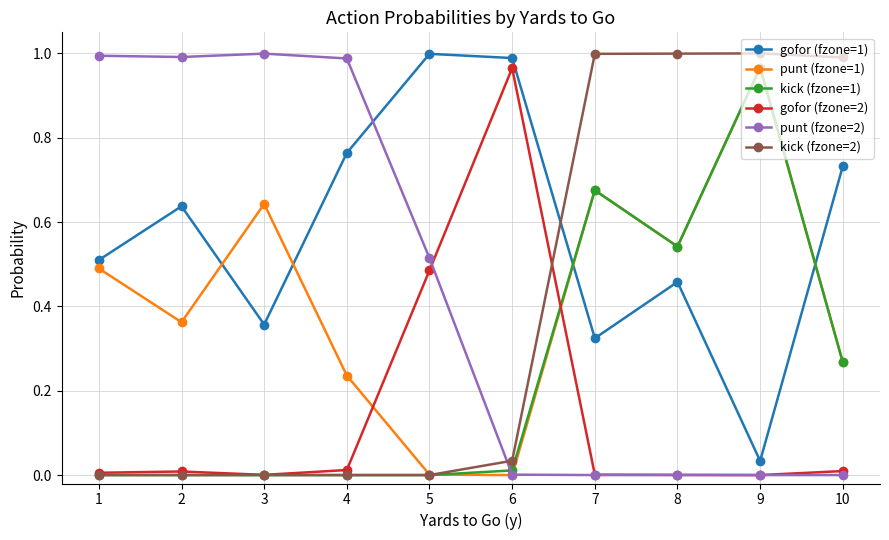

True or false: punt (fzone=2) has a value of 0.5 at 2.

False